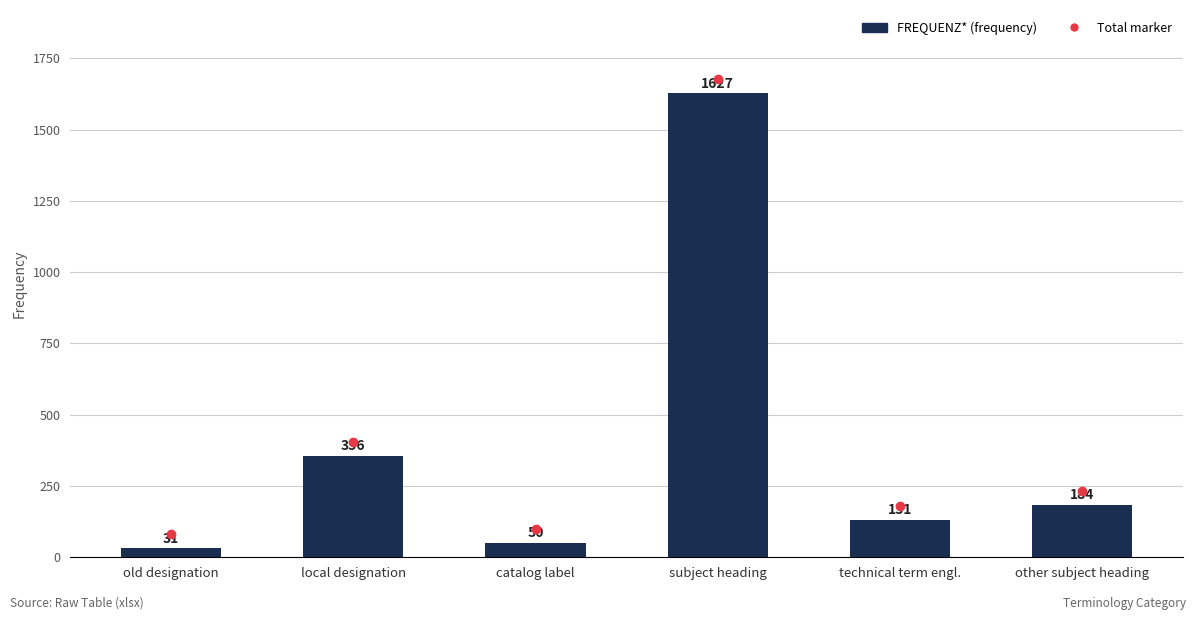

What is the difference between the second highest and second lowest values?

306